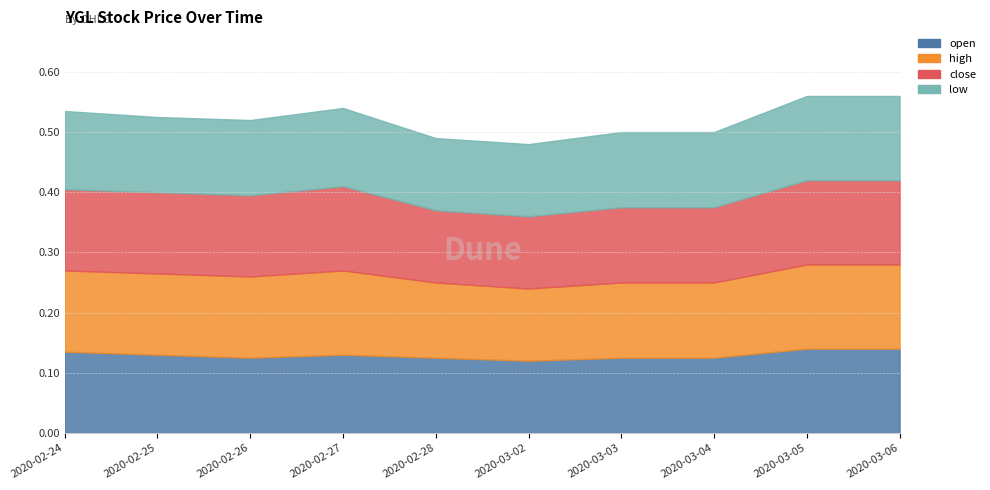

How many lines are shown in the chart?

4